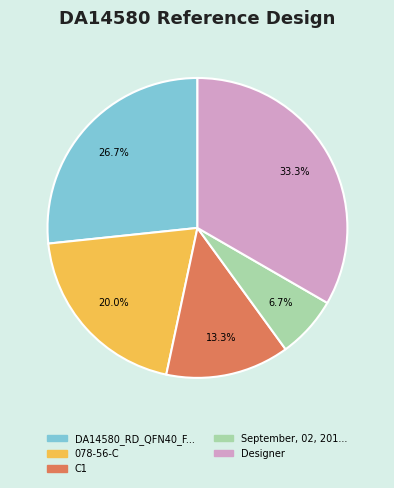

Is there any slice that represents more than half of the pie?

No